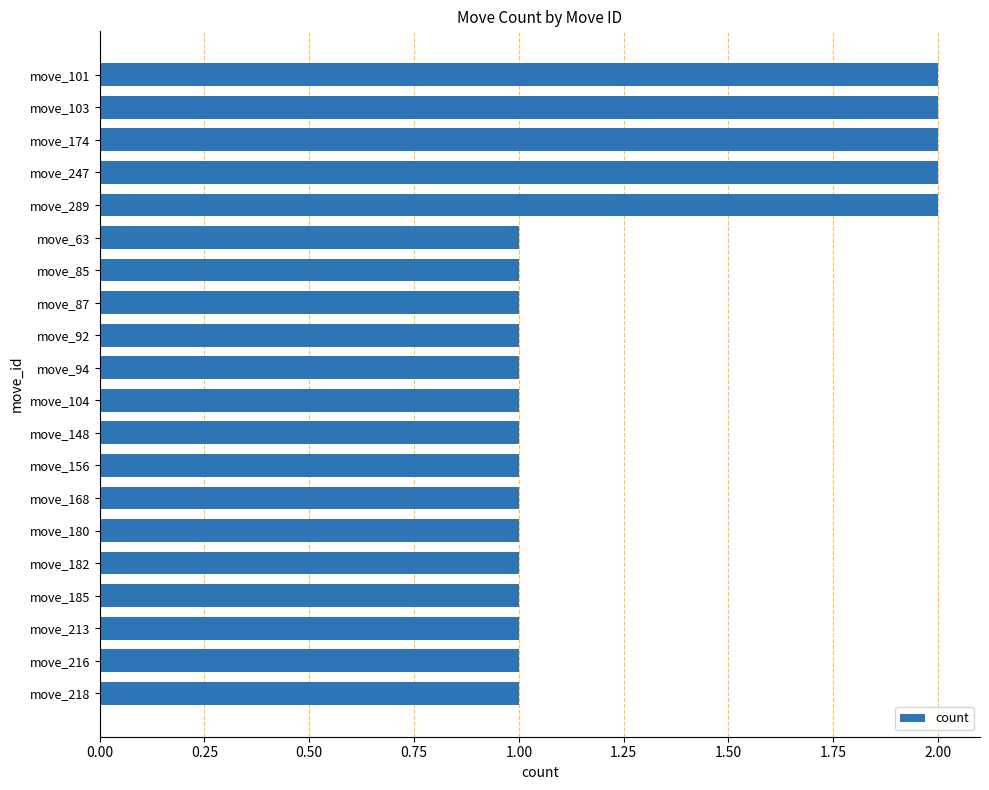

True or false: the data shows 1 at move_148.

True